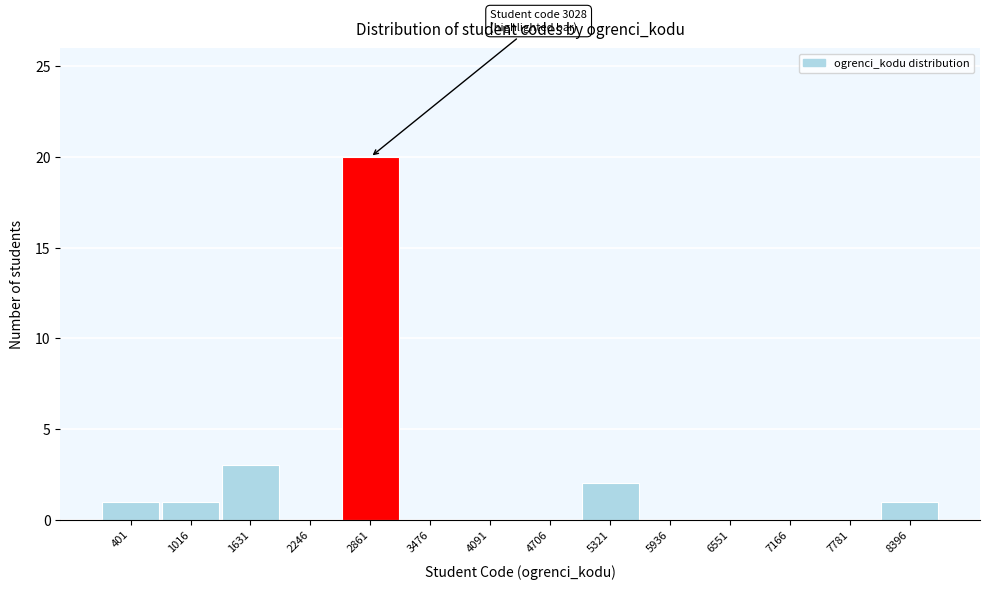

What is the change in value from 7781 to 8396?

+1